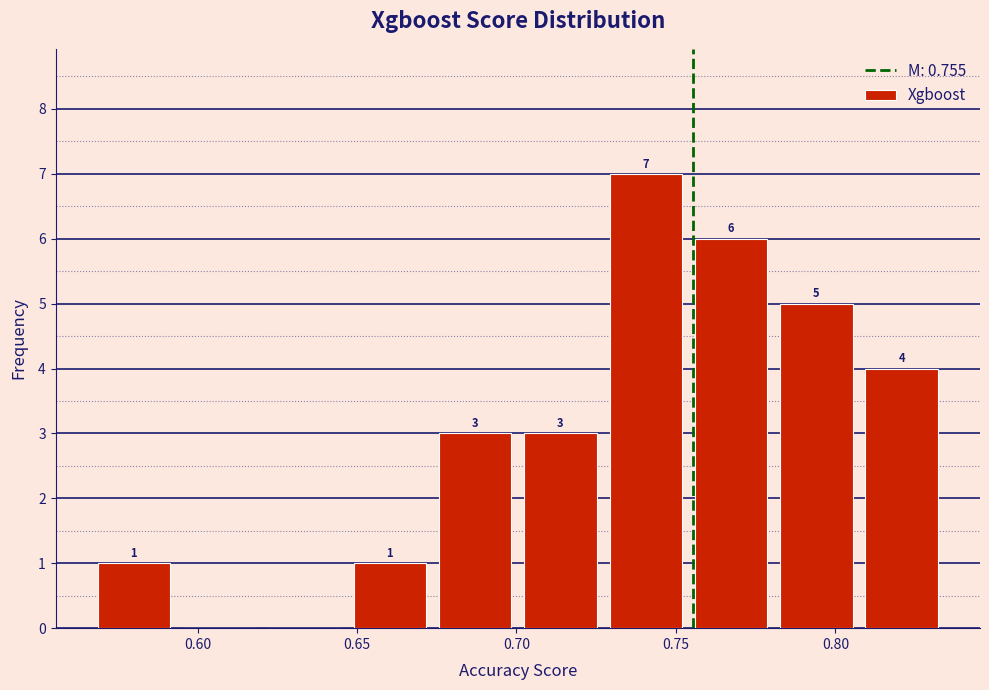

Which range on the x-axis has the tallest bar?

0.725 to 0.755